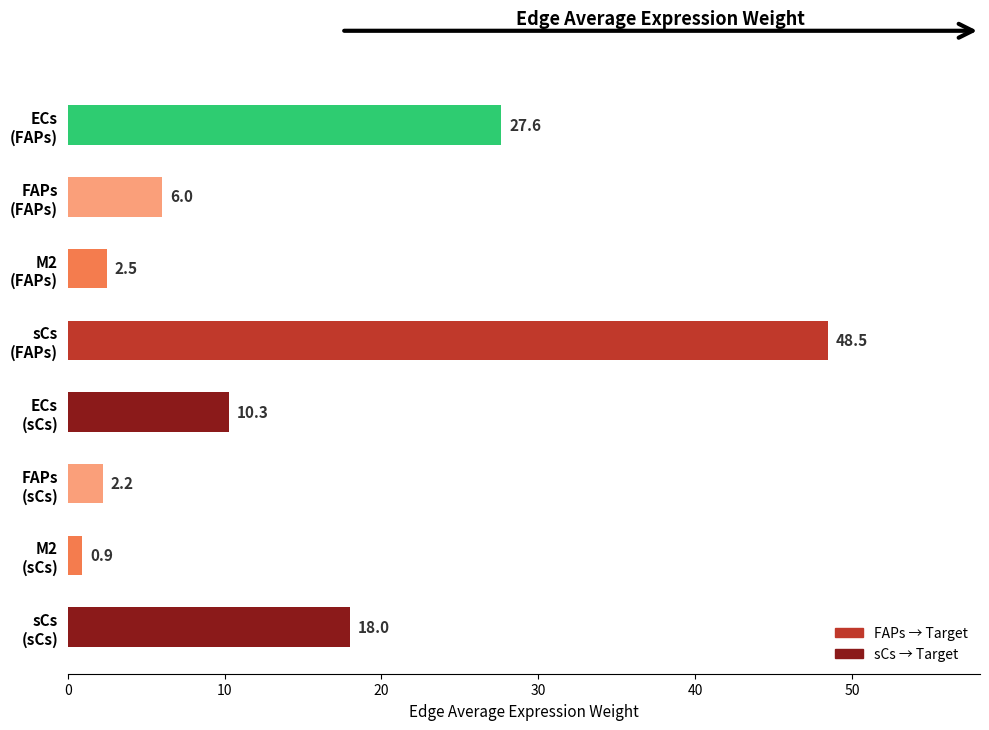

What is the sum of all values?

116.0